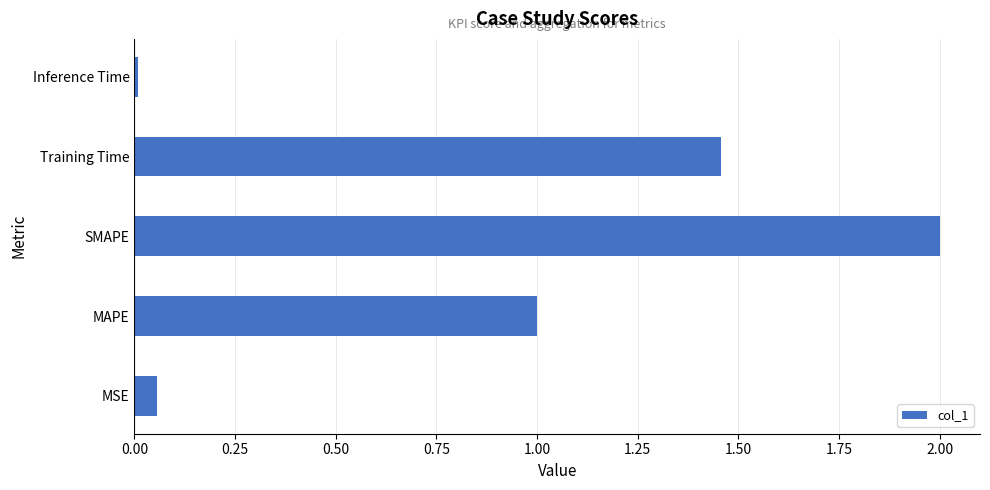

What is the ratio of the value at MAPE to the value at Training Time?

0.7